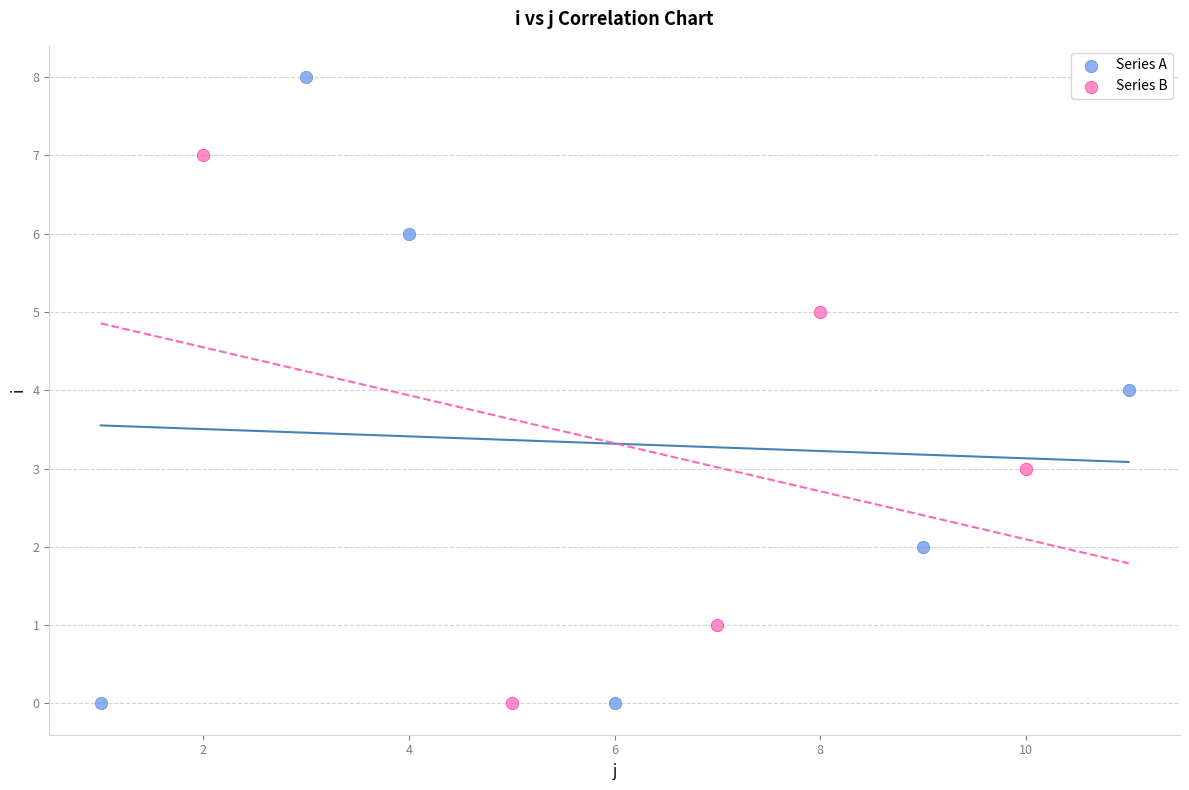

Which series reaches the maximum Y coordinate?

Series A